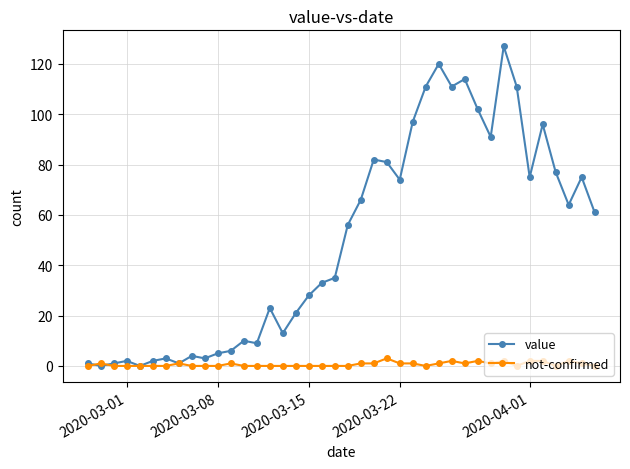

True or false: value has more than 1 interior local peaks.

True